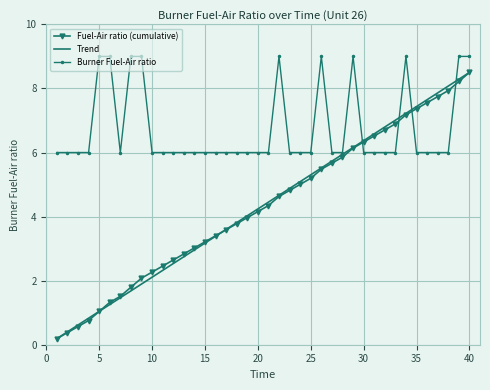

Which series has the largest total across all categories?

Burner Fuel-Air ratio